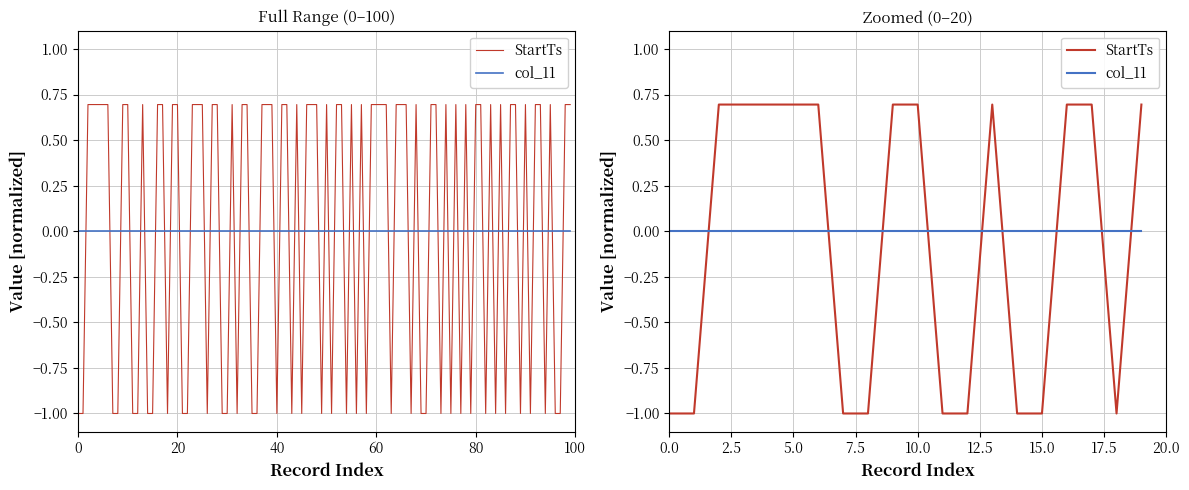

List the series in order of their overall mean, lowest first.

StartTs, col_11